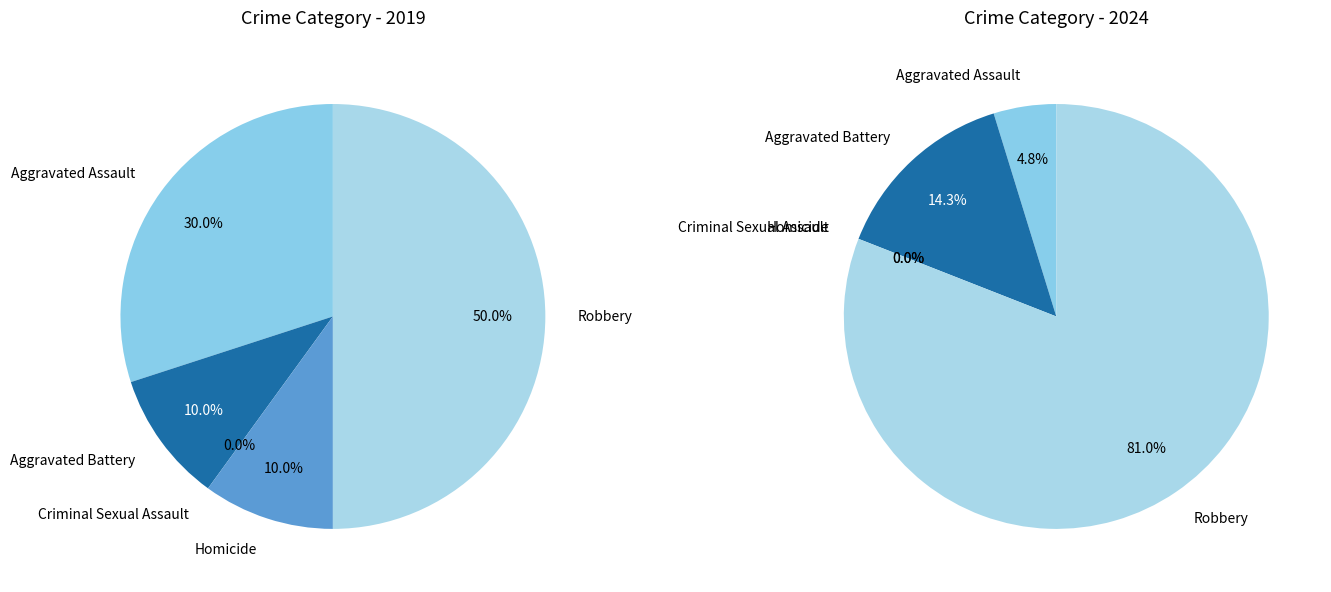

Count the number of slices in the pie.

5